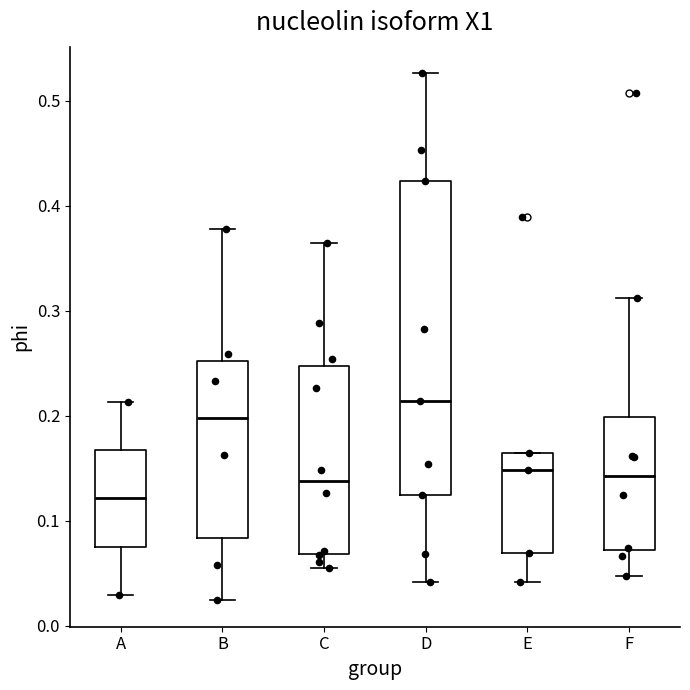

Reading left to right, read every box against the y-axis: the position of its median line, the range the box covers, and the ends of its whiskers. The values are not printed on the chart, so give them approximately, as read against the axis.

A: median 0.12, box 0.08 to 0.17, whiskers 0.03 to 0.21
B: median 0.20, box 0.08 to 0.25, whiskers 0.02 to 0.38
C: median 0.14, box 0.07 to 0.25, whiskers 0.06 to 0.36
D: median 0.21, box 0.12 to 0.42, whiskers 0.04 to 0.53
E: median 0.15, box 0.07 to 0.16, whiskers 0.04 to 0.16
F: median 0.14, box 0.07 to 0.20, whiskers 0.05 to 0.31